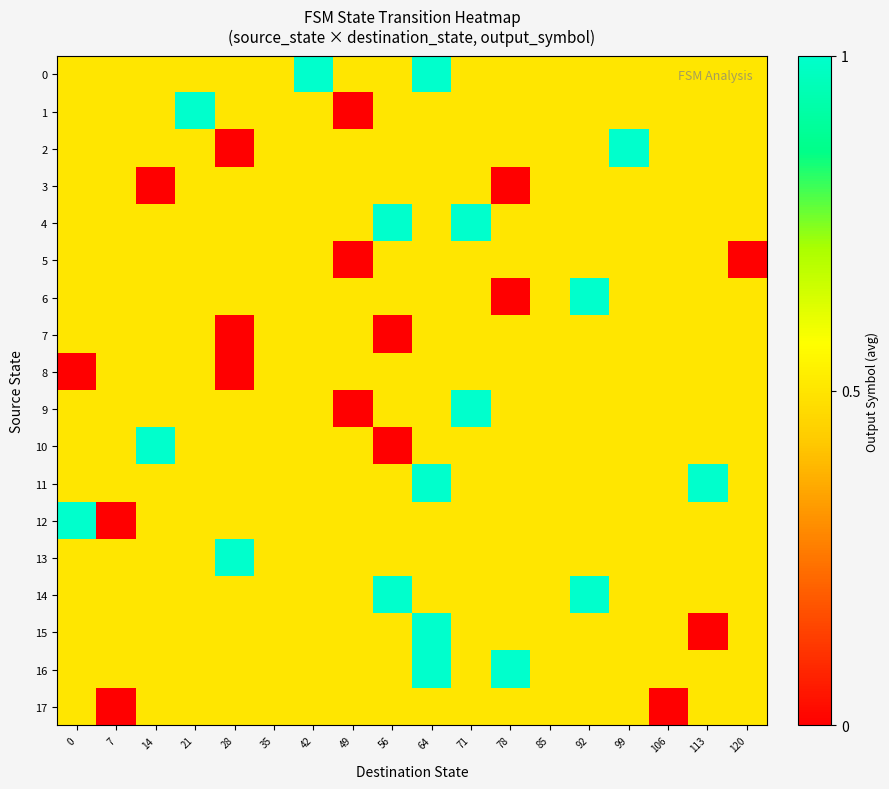

At how many categories does at least one series exceed 0?

18